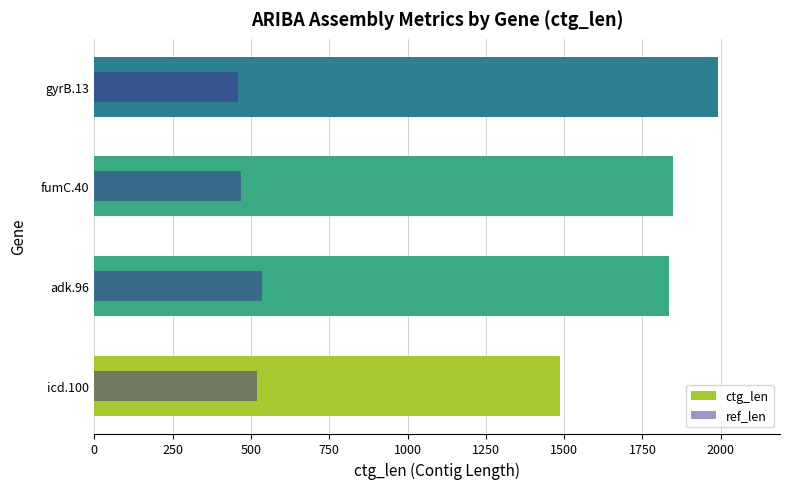

What is the value of the ctg_len bar at the 4th from the left?

1990